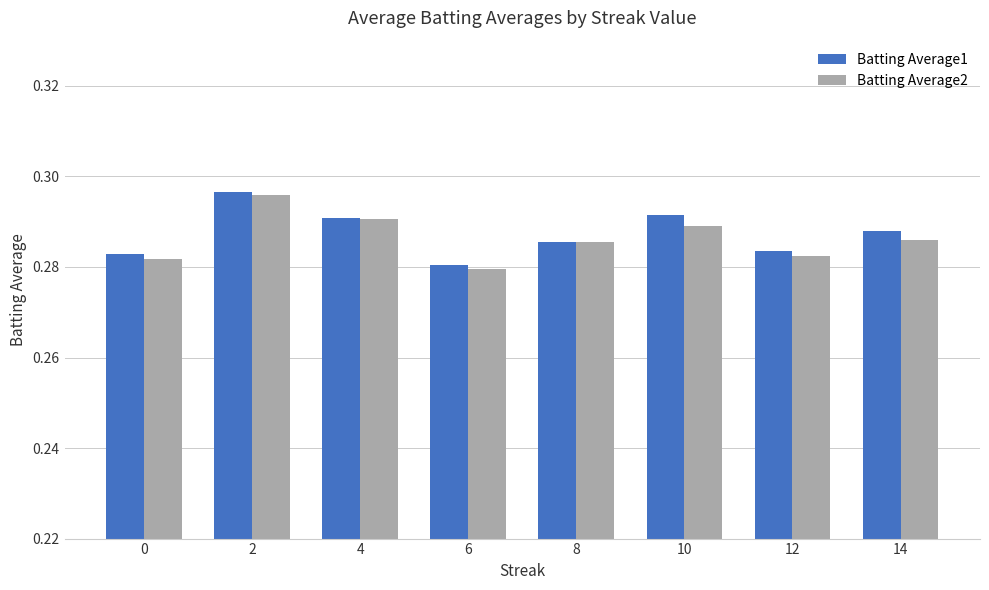

What is the sum of all Batting Average1 values?

2.3